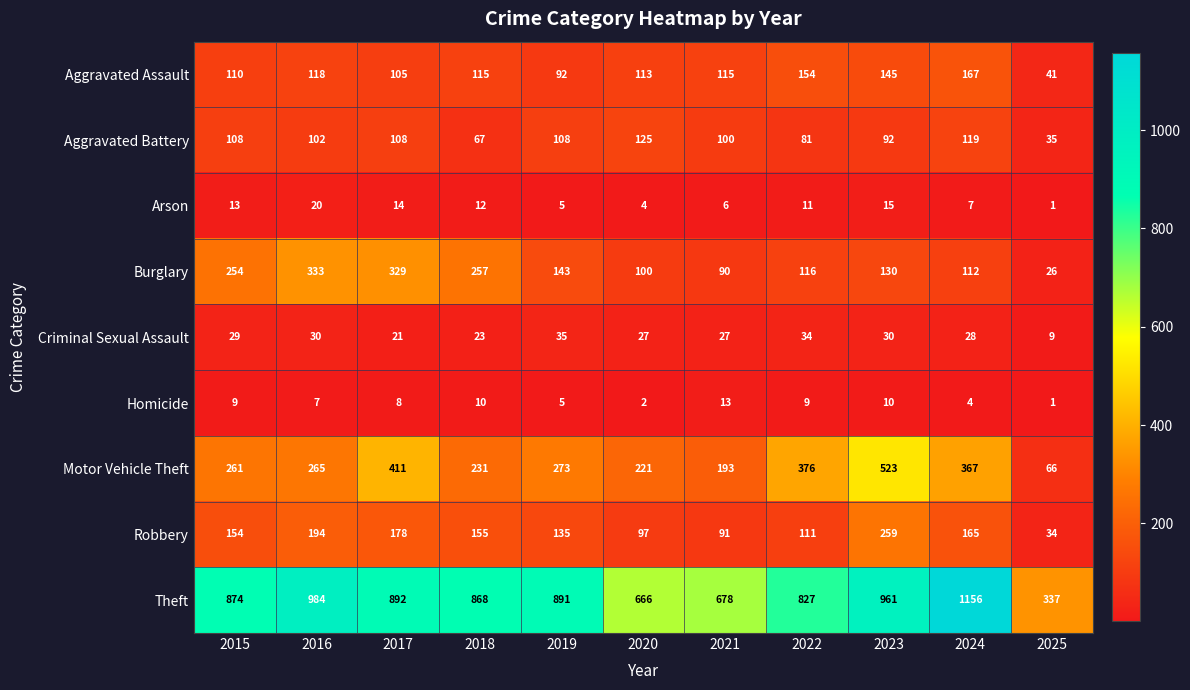

The value of Motor Vehicle Theft at 2025 is 66. True or false?

True